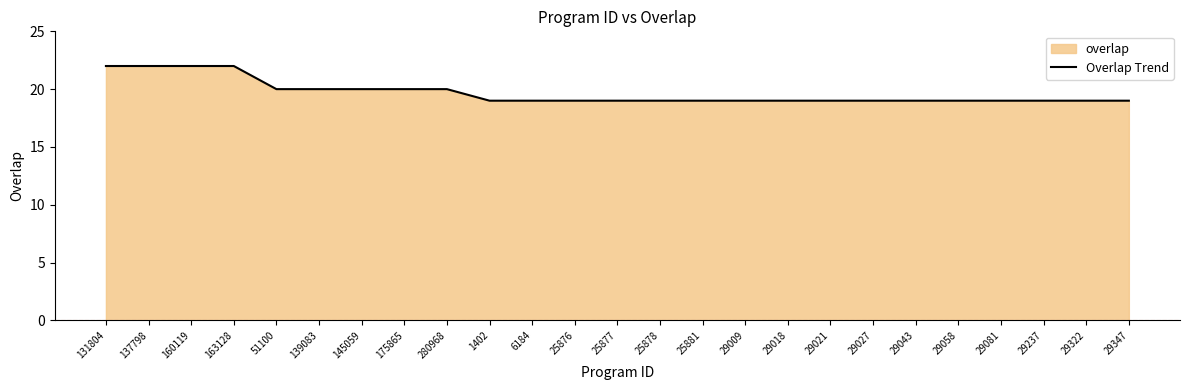

True or false: there are more than 0 points higher than both neighbors.

False